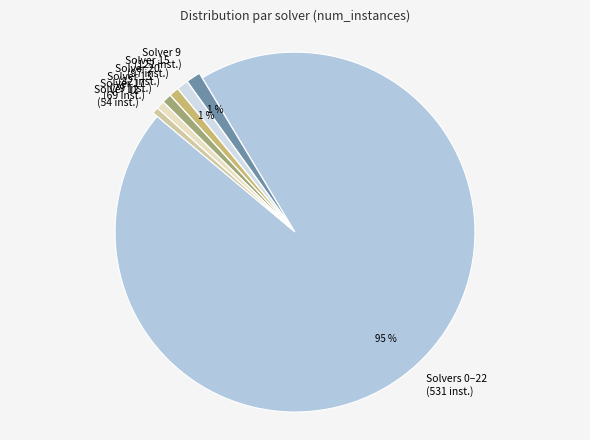

Combined, do Solver 12 (54 inst.) and Solver 9 (122 inst.) account for over 50%?

No